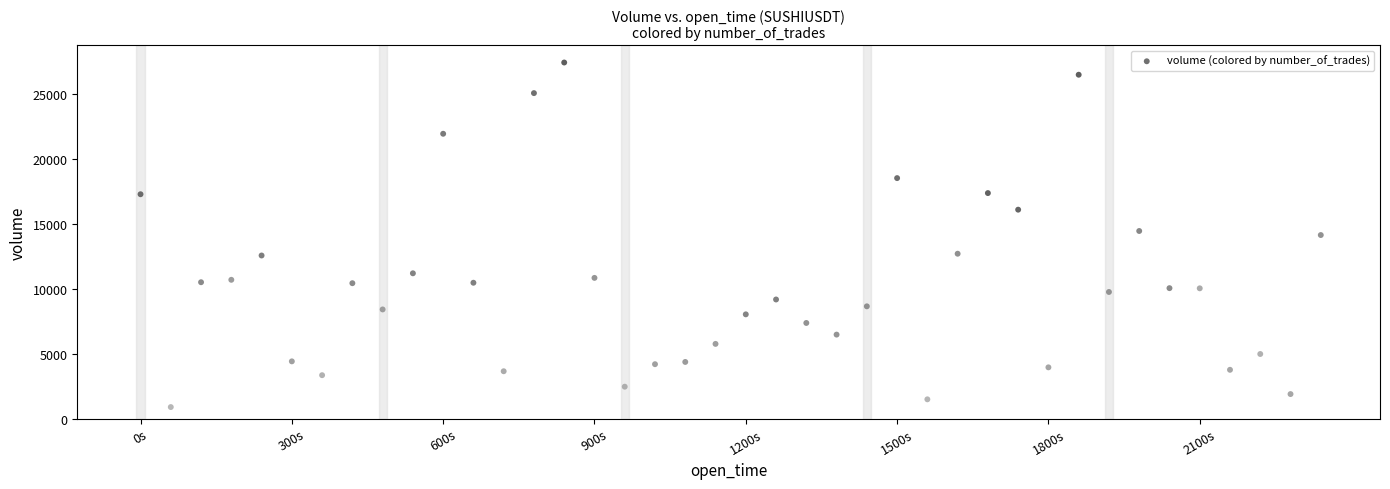

What is the range of Y values (max minus min)?

26576